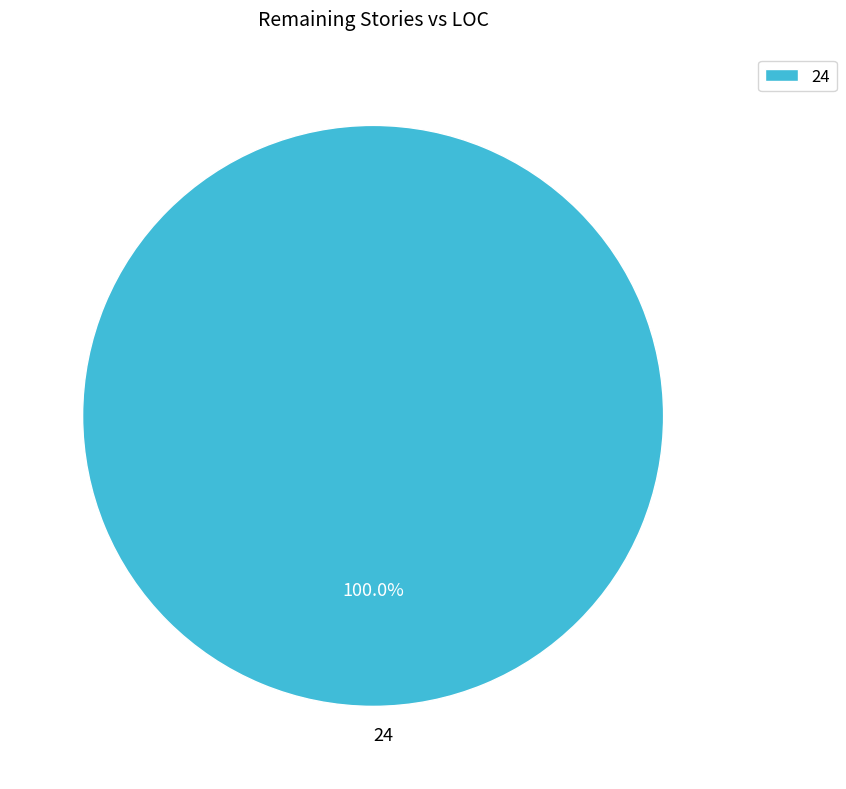

Is 24 the majority of the pie?

Yes